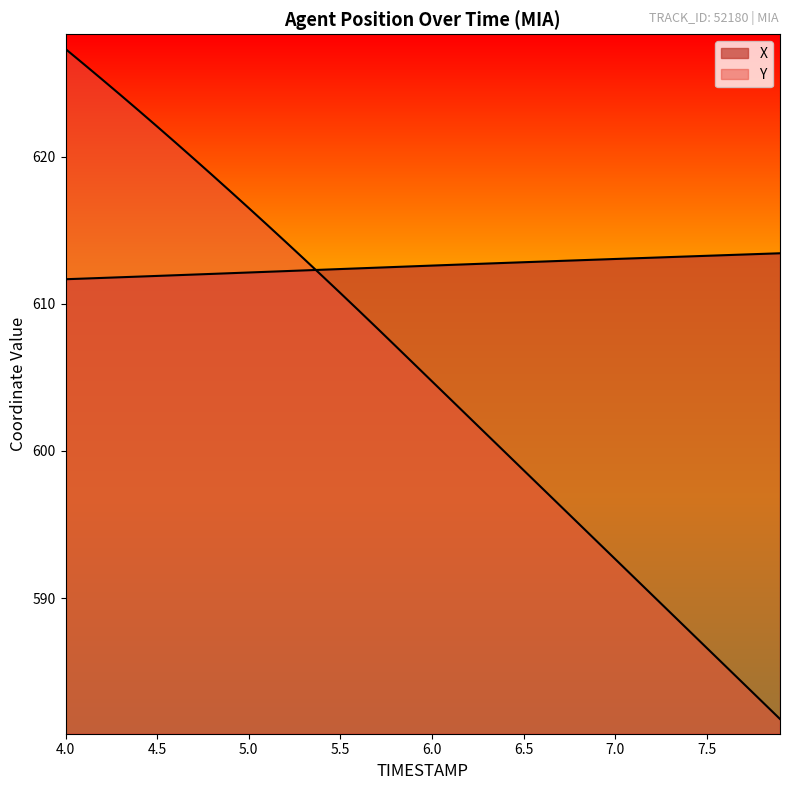

Reading left to right, list all the values displayed in this chart.

X: 611.7	611.7	611.8	611.8	611.8	611.9	611.9	612.0	612.0	612.1	612.1	612.2	612.2	612.3	612.3	612.4	612.4	612.5	612.5	612.5	612.6	612.6	612.7	612.7	612.8	612.8	612.9	612.9	613.0	613.0	613.0	613.1	613.1	613.2	613.2	613.3	613.3	613.3	613.4	613.4
Y: 627.3	626.3	625.2	624.2	623.1	622.0	621.0	619.9	618.7	617.6	616.5	615.4	614.2	613.1	611.9	610.7	609.5	608.4	607.1	605.9	604.7	603.5	602.3	601.1	599.9	598.7	597.5	596.3	595.1	593.9	592.7	591.4	590.2	589.0	587.8	586.6	585.4	584.2	583.0	581.8